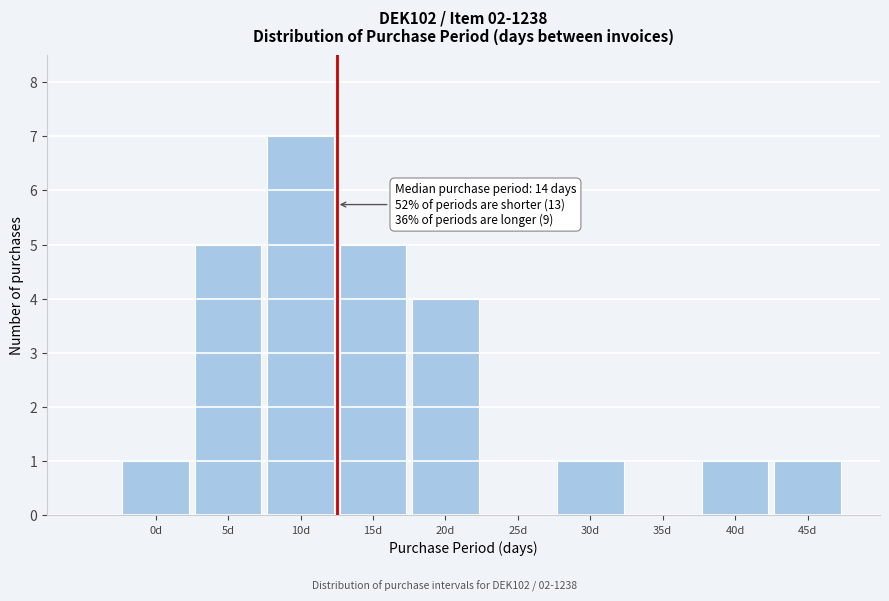

Reading left to right, transcribe all the data shown in this chart.

0d=1	5d=5	10d=7	15d=5	20d=4	25d=0	30d=1	35d=0	40d=1	45d=1